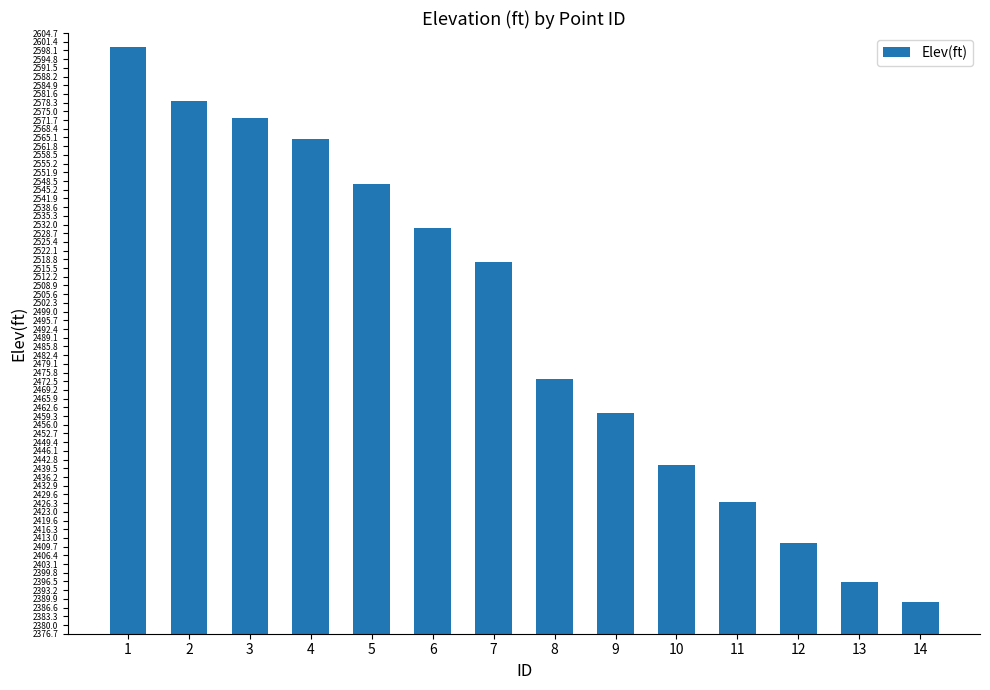

True or false: the data shows 2396.5 at 13.

True